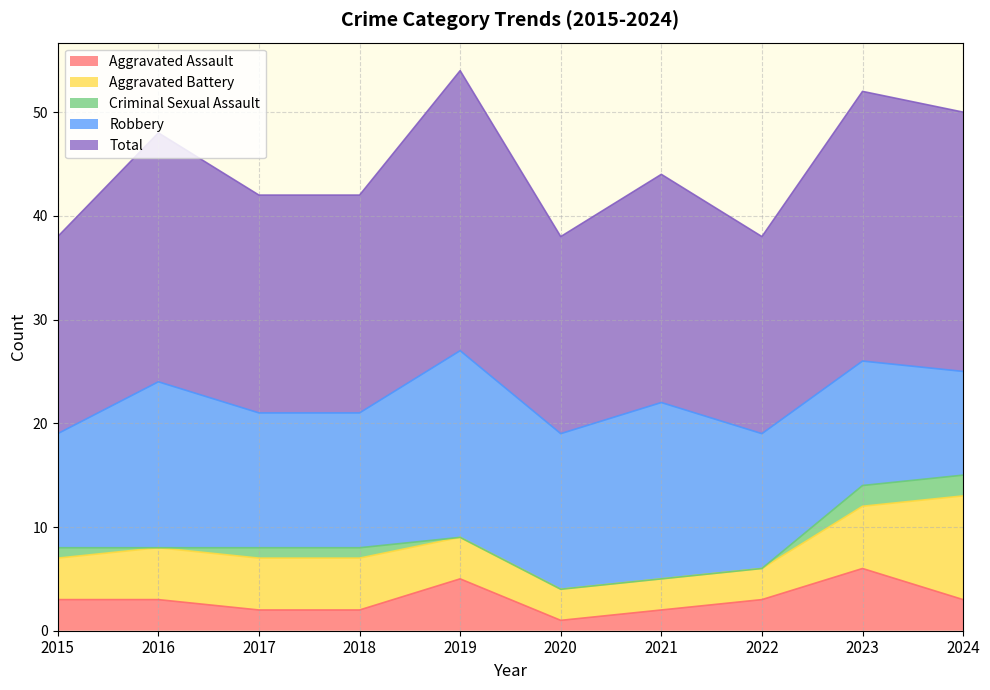

List the labels in order of Total value, largest first.

2019, 2023, 2024, 2016, 2021, 2017, 2018, 2015, 2020, 2022